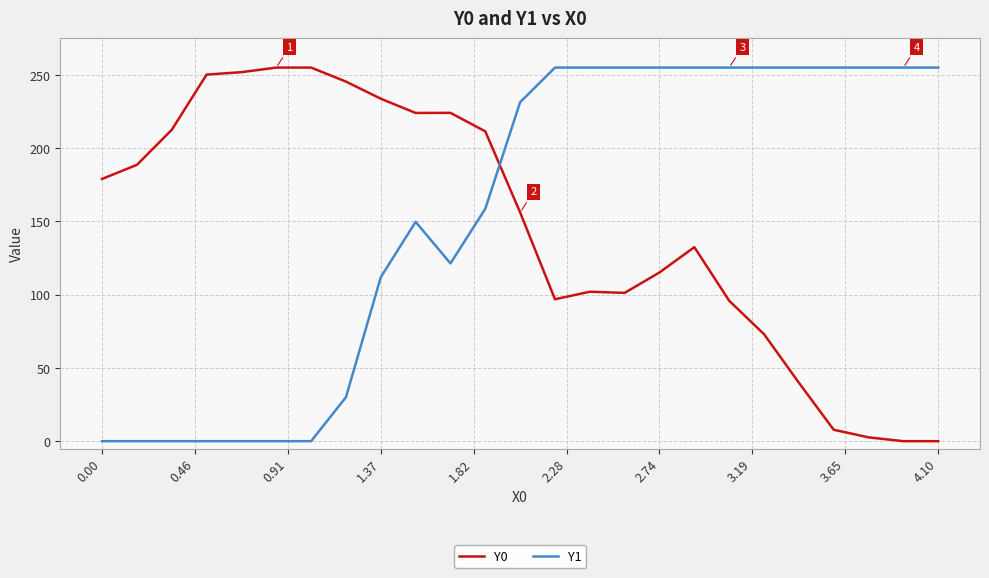

Does the chart have visible grid lines?

Yes